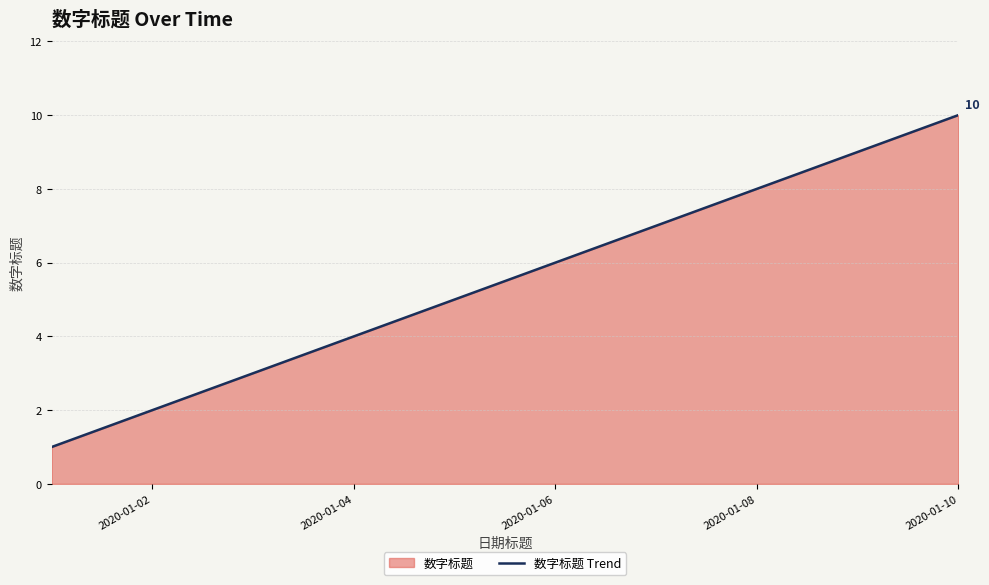

What is the maximum value shown in the chart?

10